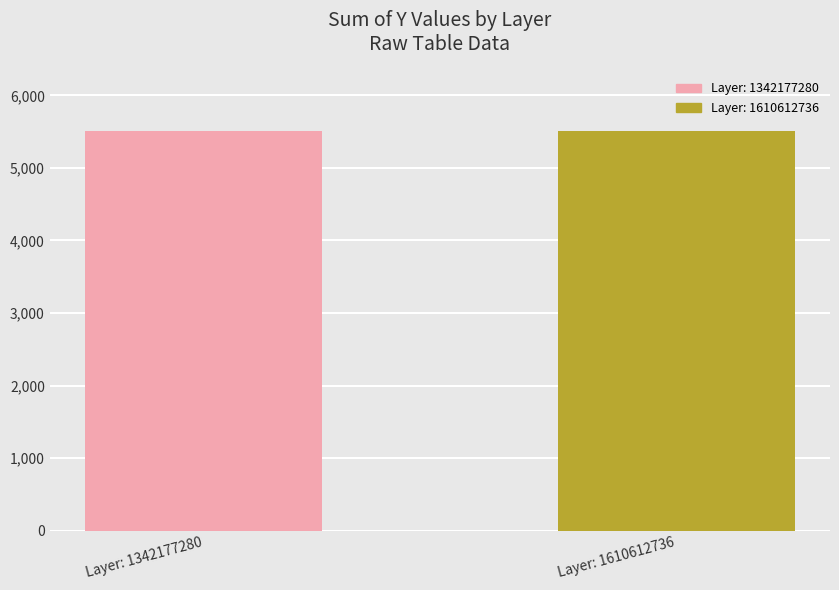

Where is the data nearest to the value 275?

1342177280